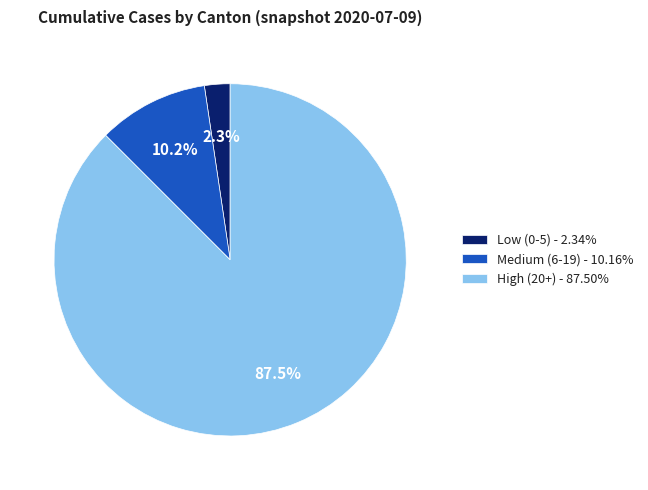

Is Medium (6-19) - 10.16% the majority of the pie?

No